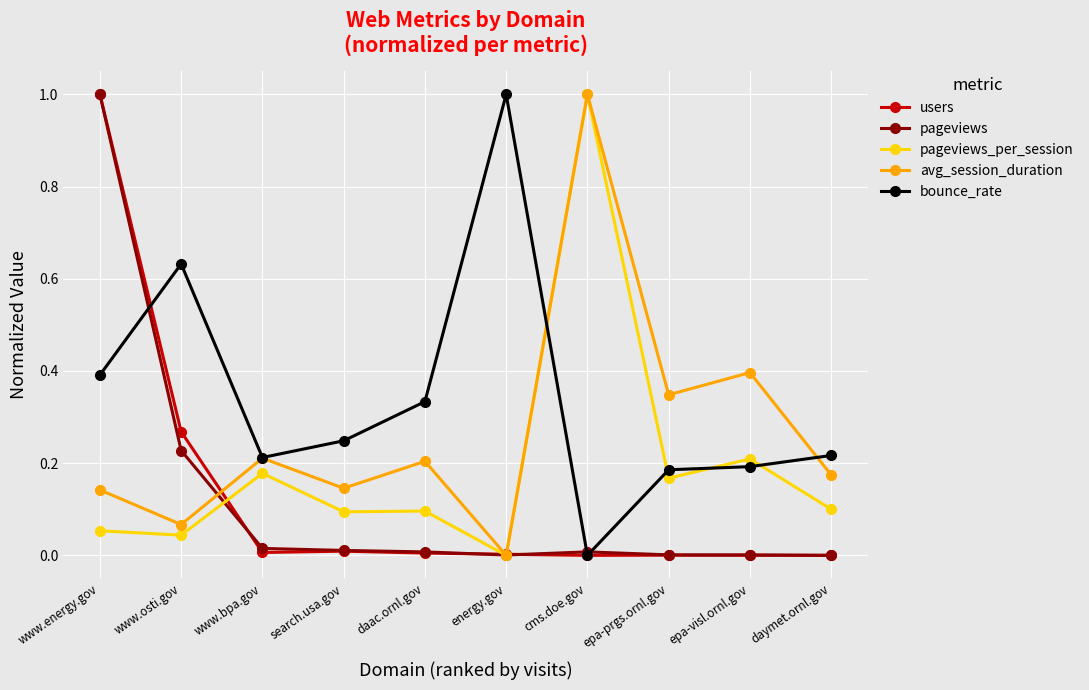

Between search.usa.gov and epa-visl.ornl.gov, which series saw the biggest shift?

avg_session_duration